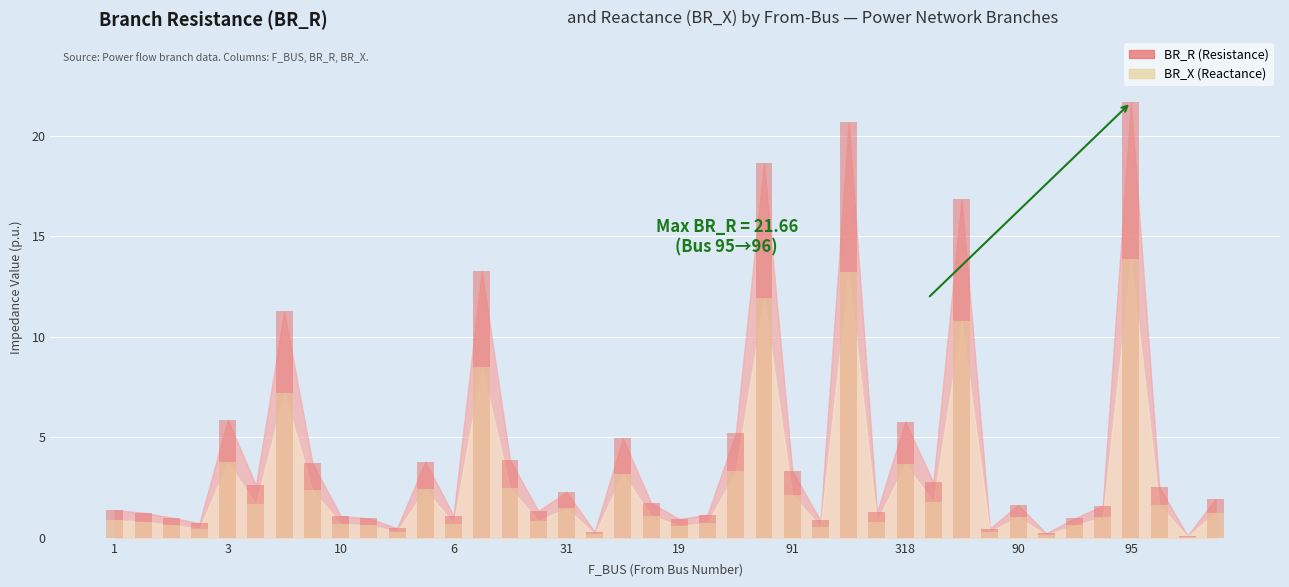

At how many categories does at least one series exceed 17?

3